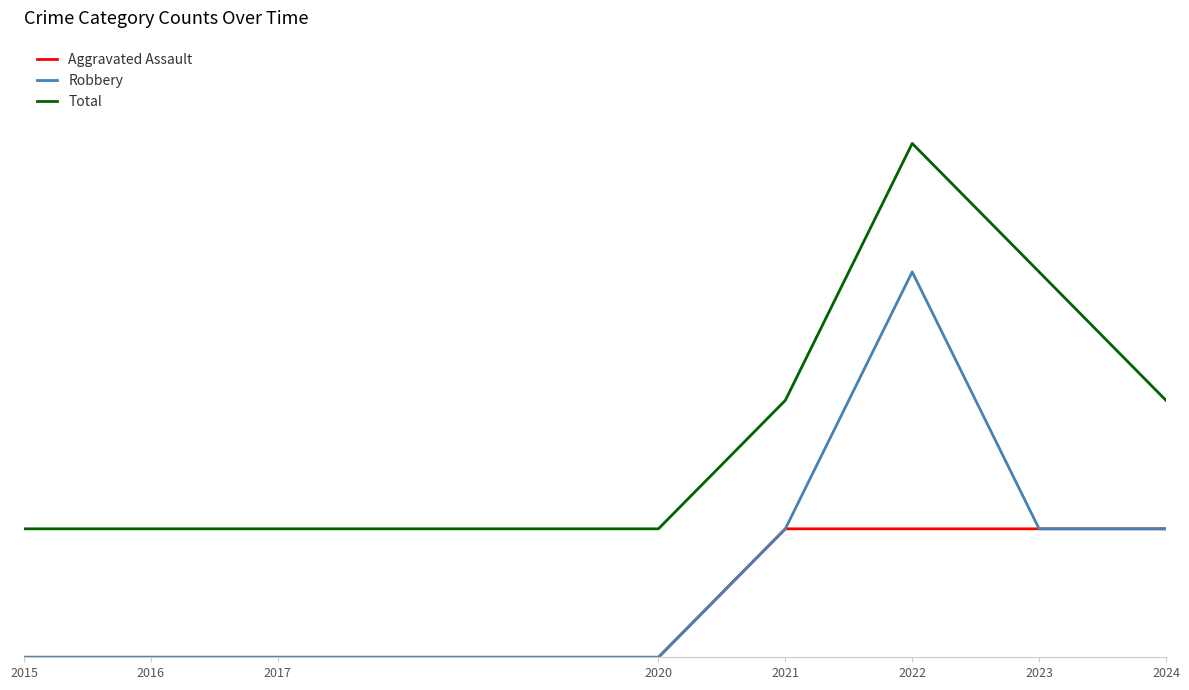

Is this an area chart (filled region under the line)?

No